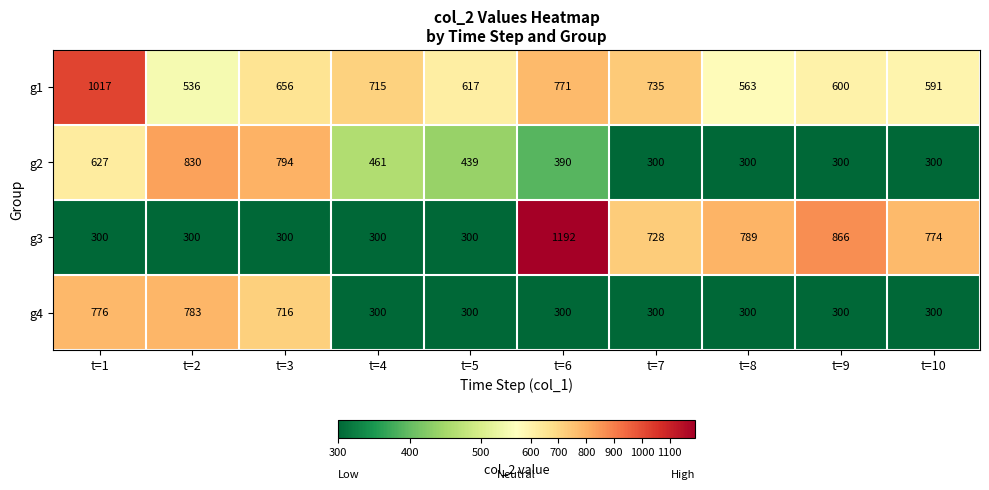

What is the sum of the g4 values at t=7 and t=4?

600